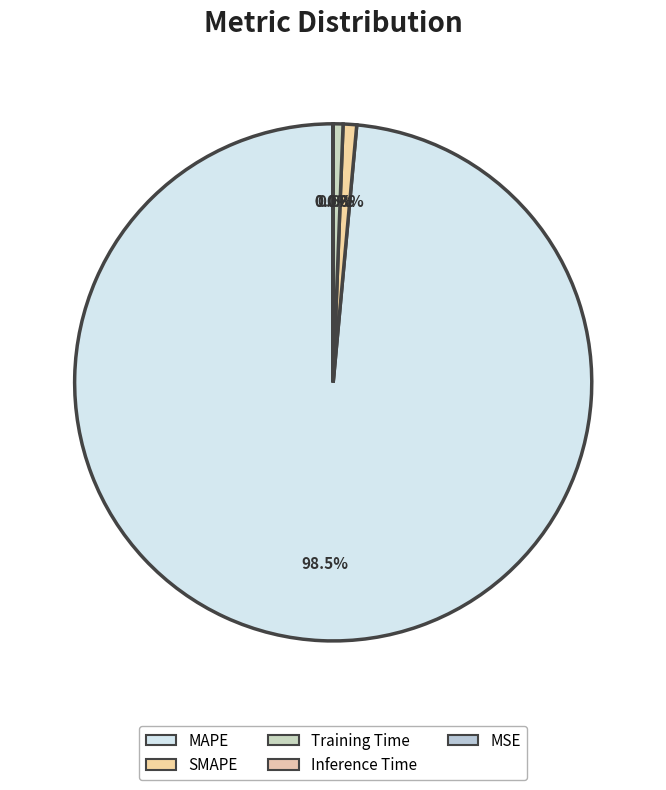

What portion of the pie excludes SMAPE?

99.2%